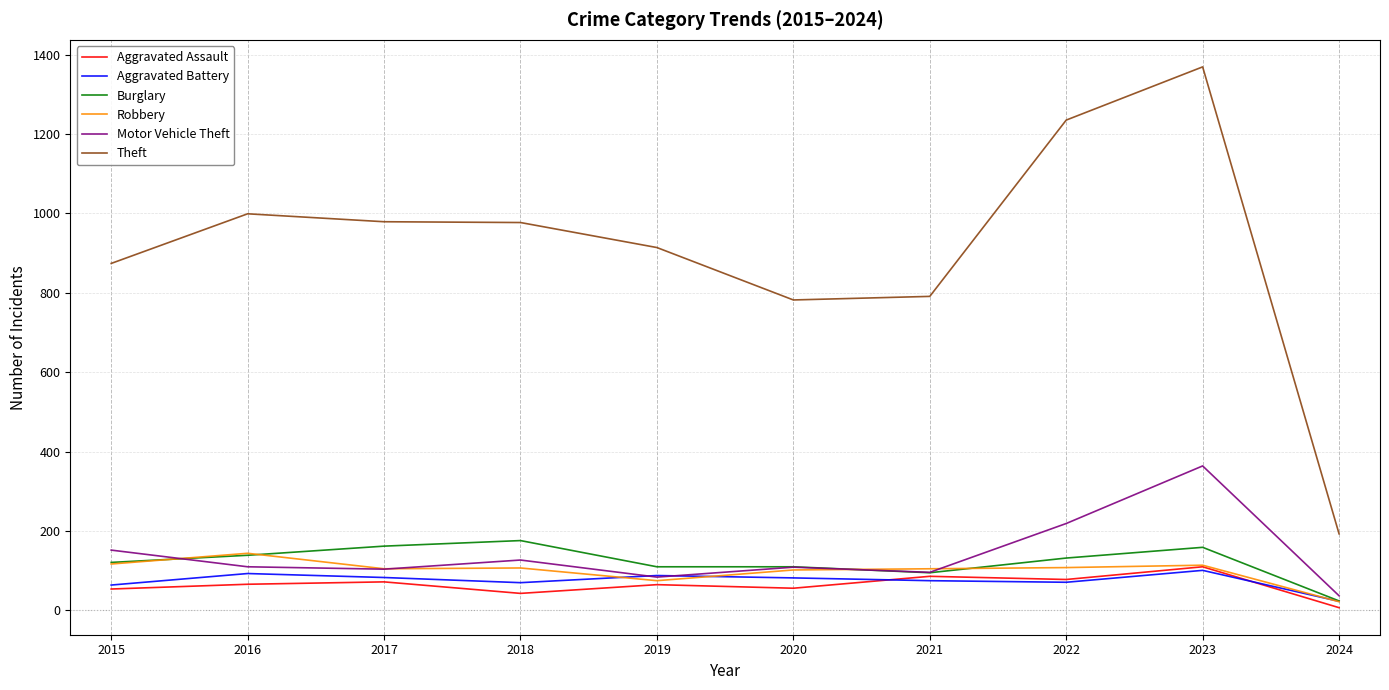

The value of Burglary at 2024 is 24. True or false?

True